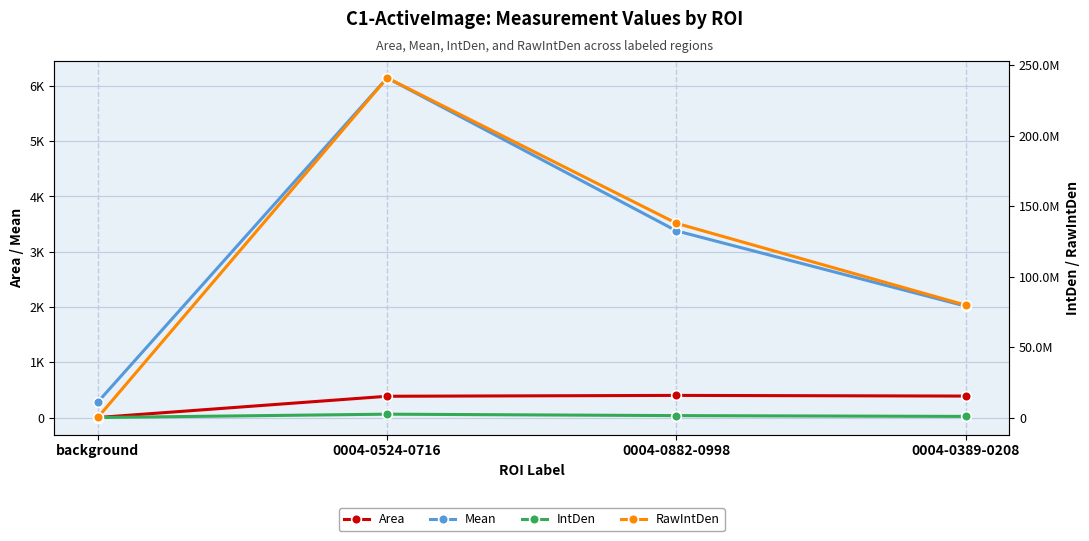

What position from the left is 0004-0882-0998?

3